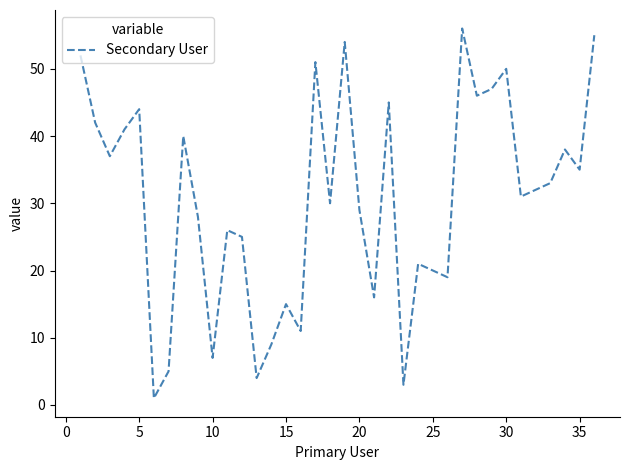

What is the smallest value displayed?

1